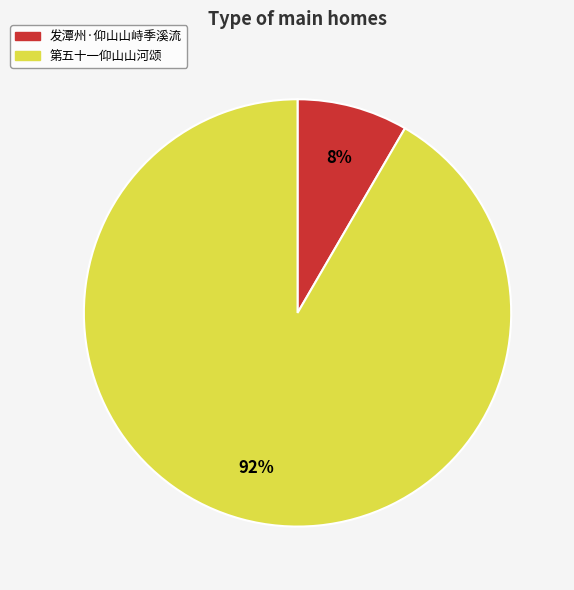

How many slices are in this pie chart?

2